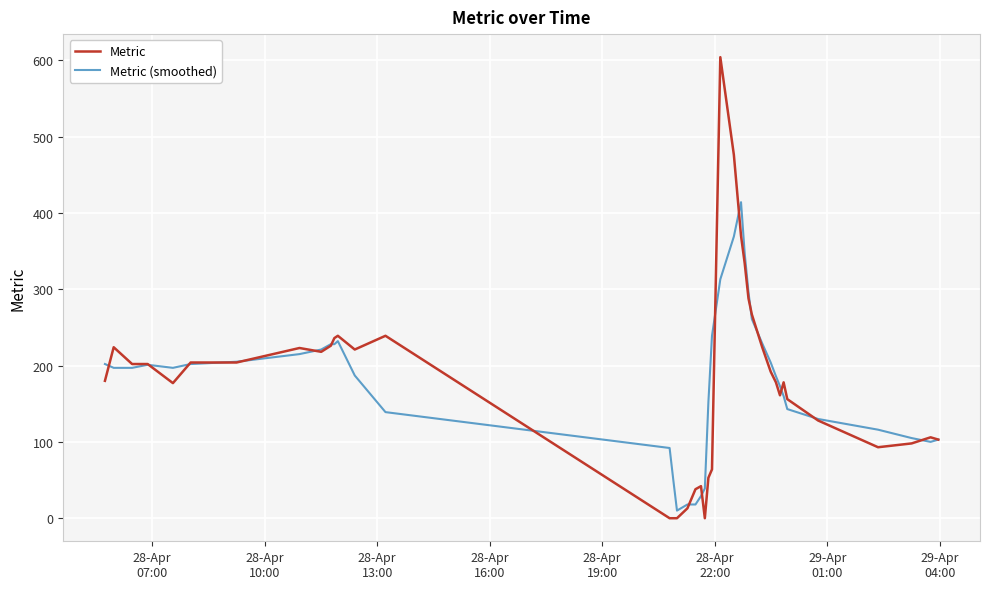

Which series has the widest spread of values?

Metric